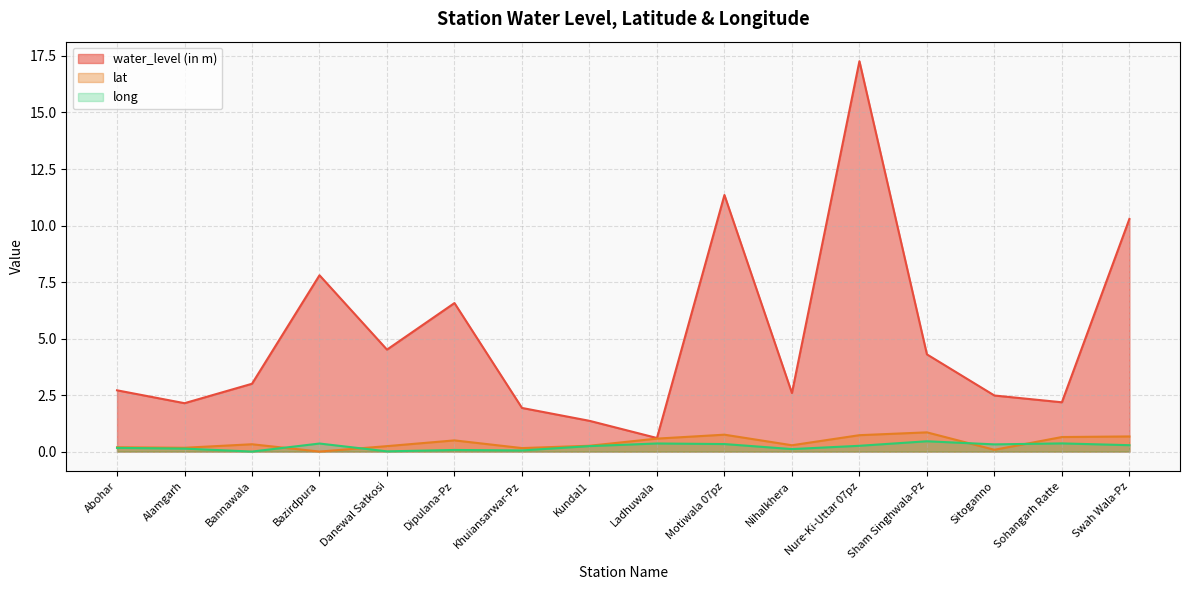

What is the sum of the long values at Alamgarh and Abohar?

0.3